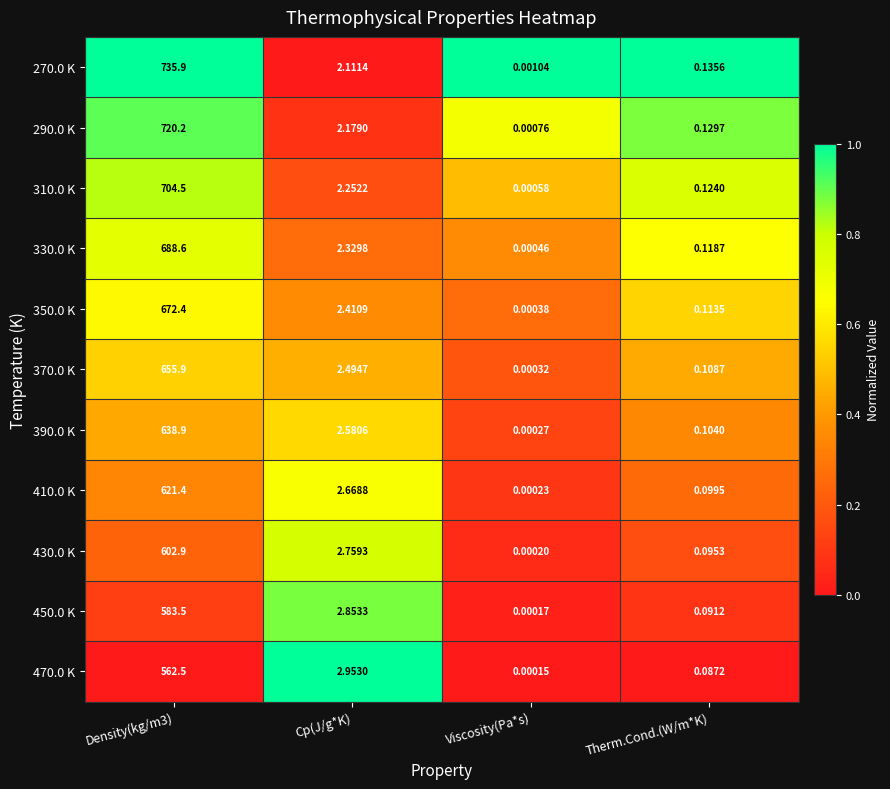

Which series has the widest spread of values?

270.0 K